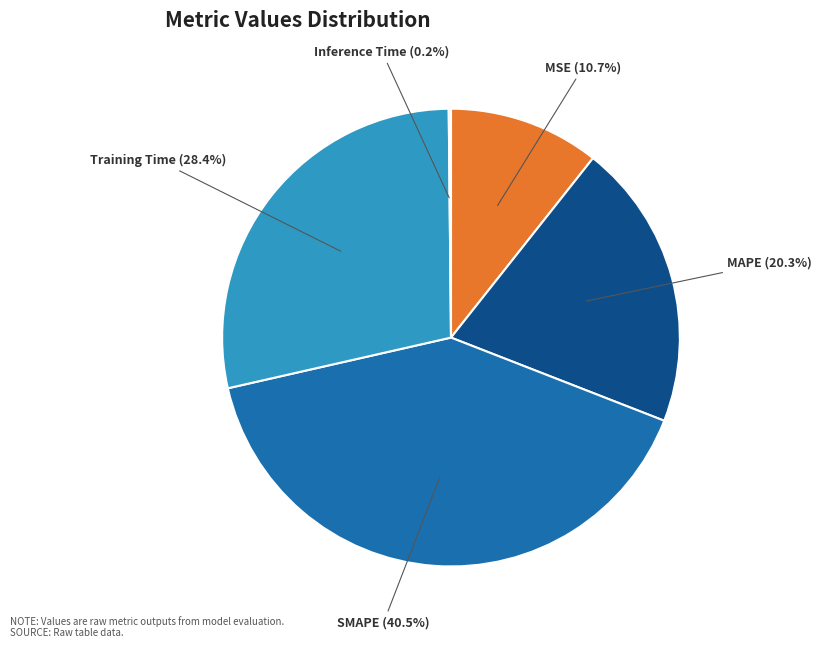

Which category has the biggest portion of the pie?

SMAPE